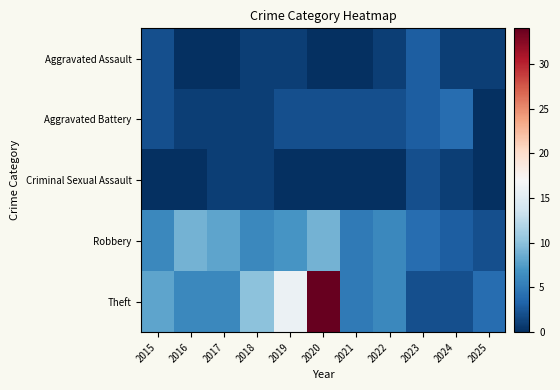

Which series has the largest total across all categories?

Theft